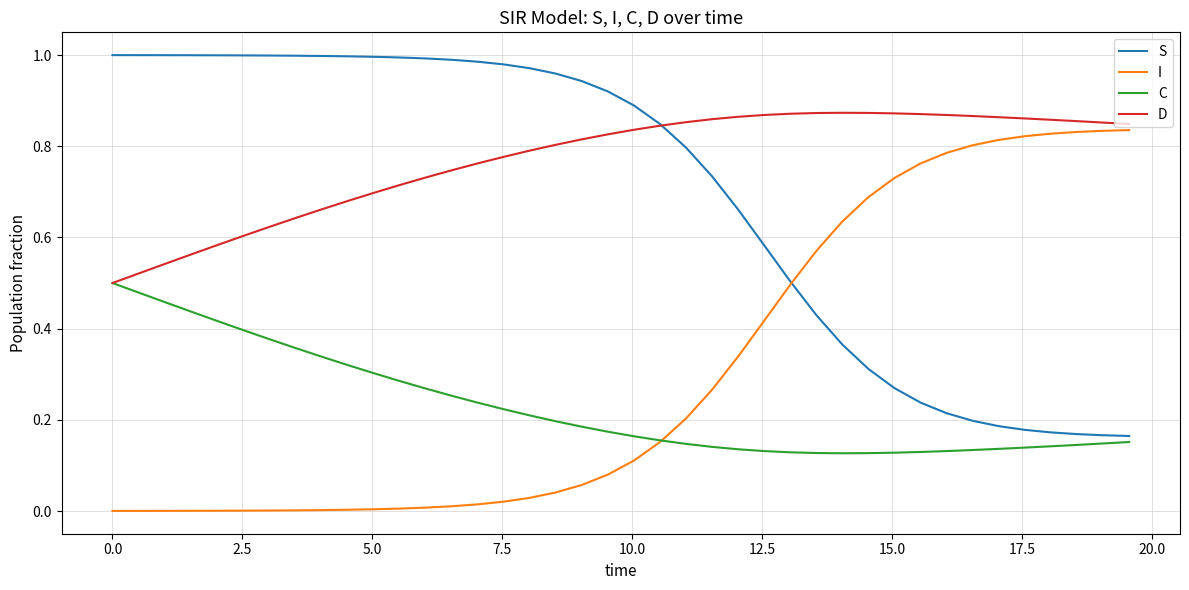

Which series has the largest total across all categories?

D